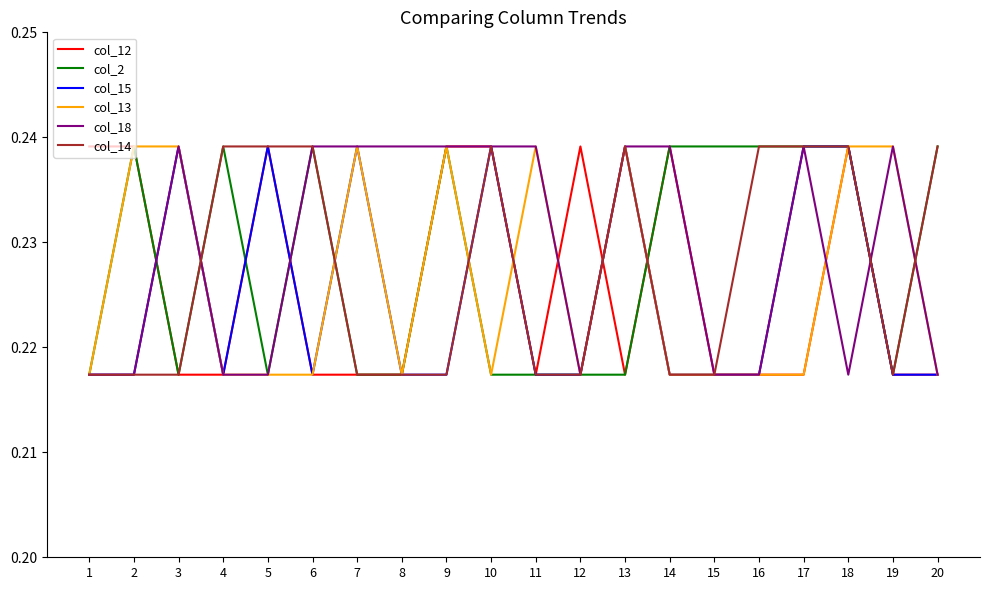

True or false: col_15 has a value of 0.1 at 15.

False